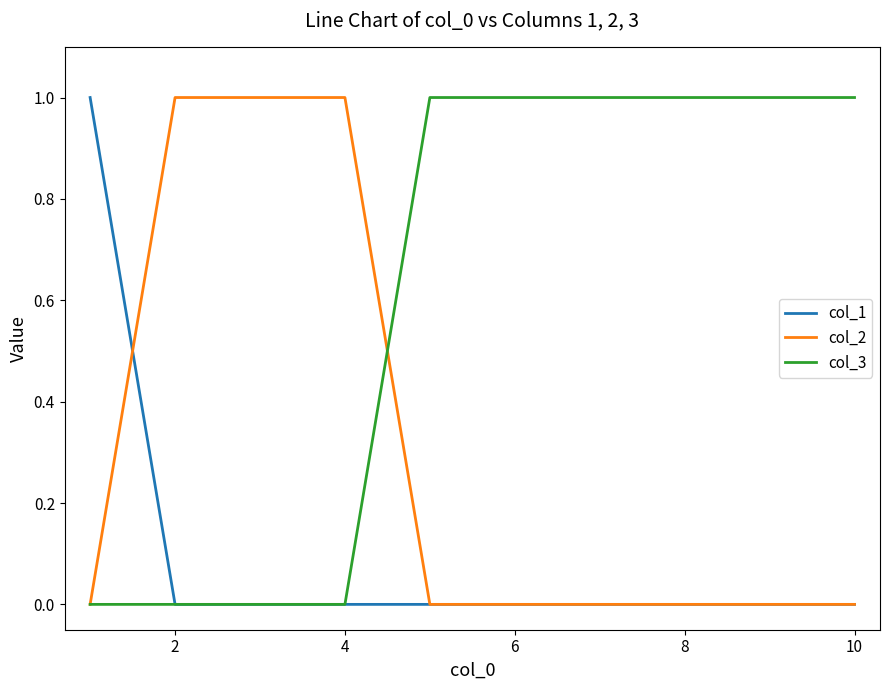

List the series in order of their overall mean, lowest first.

col_1, col_2, col_3